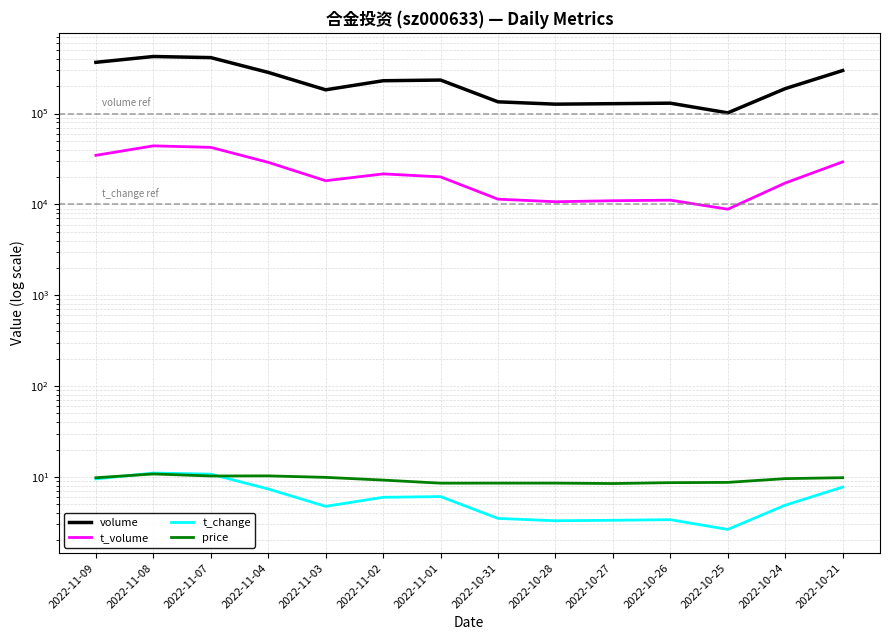

At how many categories does at least one series exceed 381389?

2